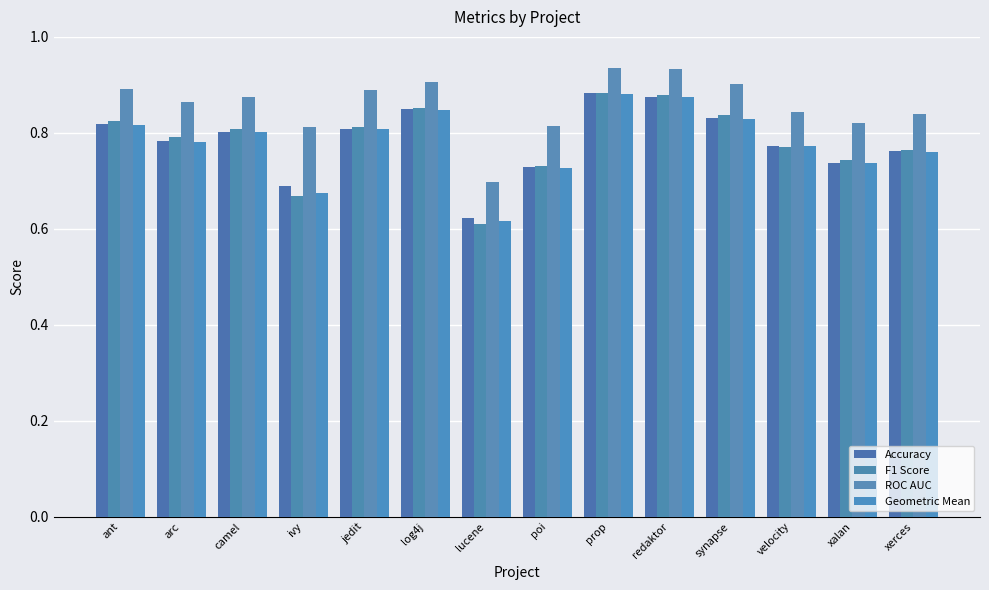

The value of ROC AUC at ant is 0.9. True or false?

True